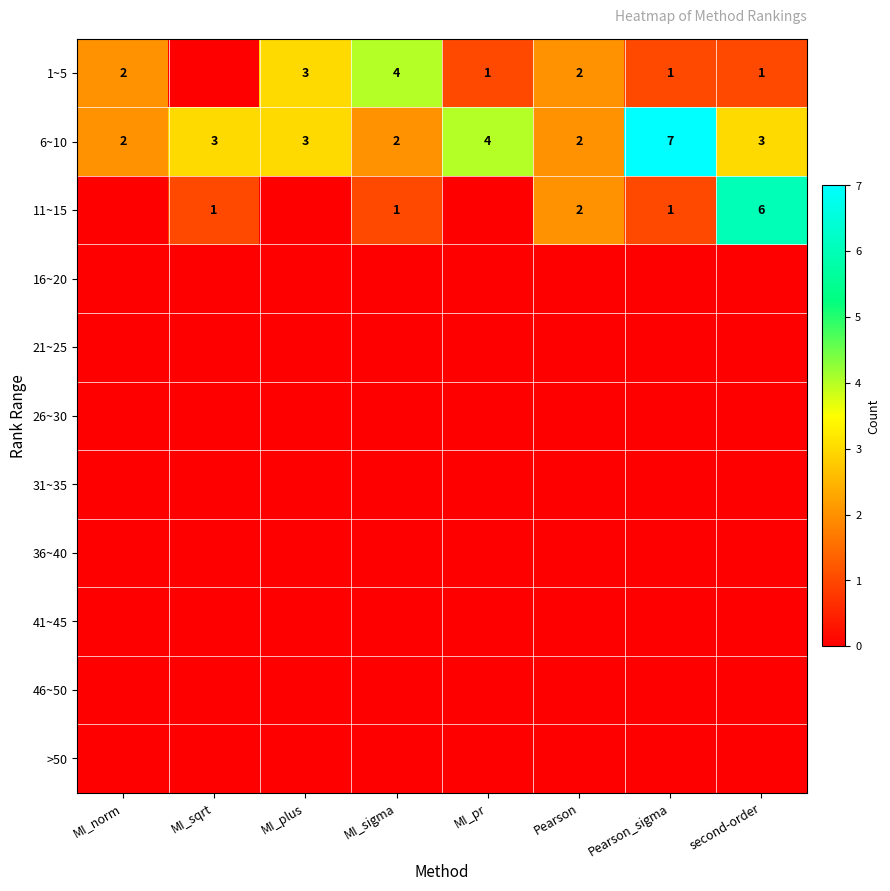

Is it true that 6~10 equals 1 at MI_sqrt?

False